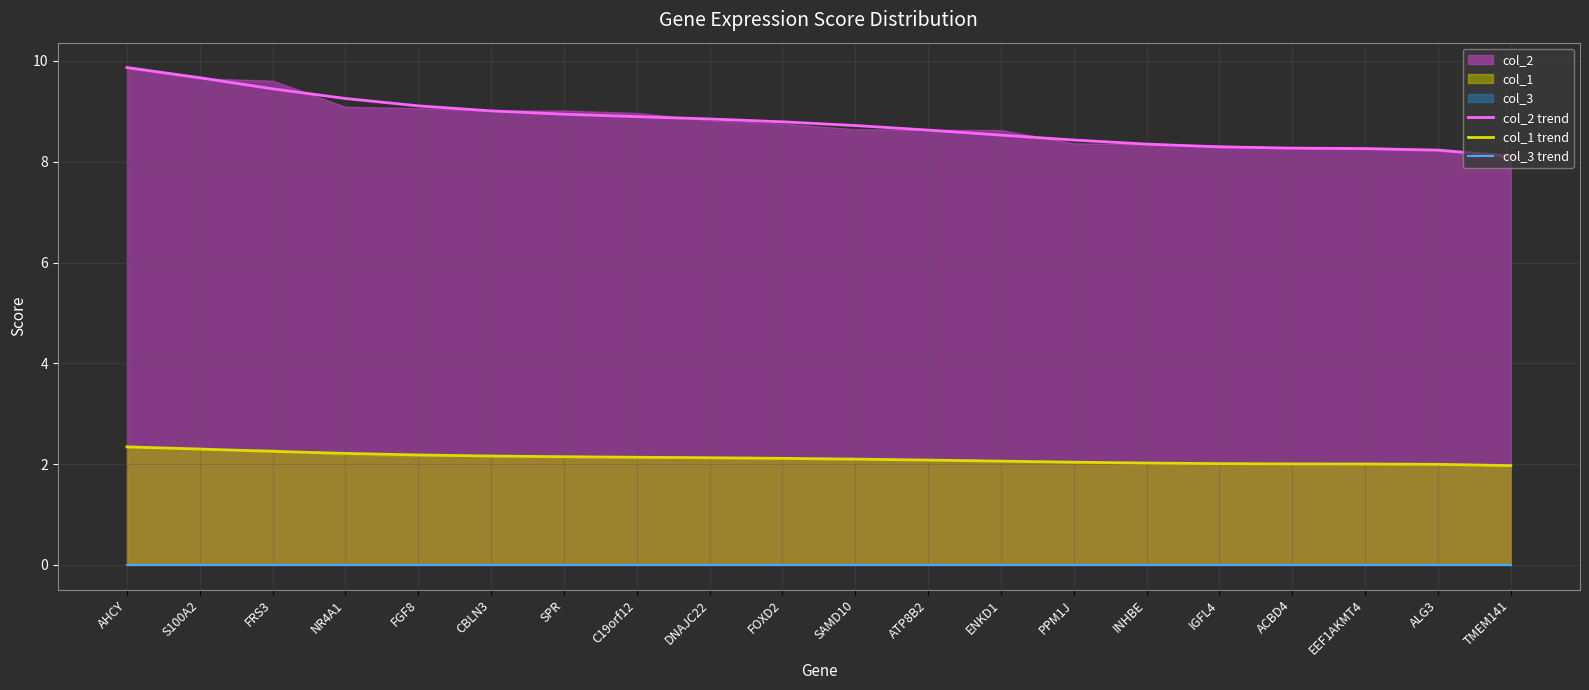

What is the maximum value for col_2 trend?

9.9